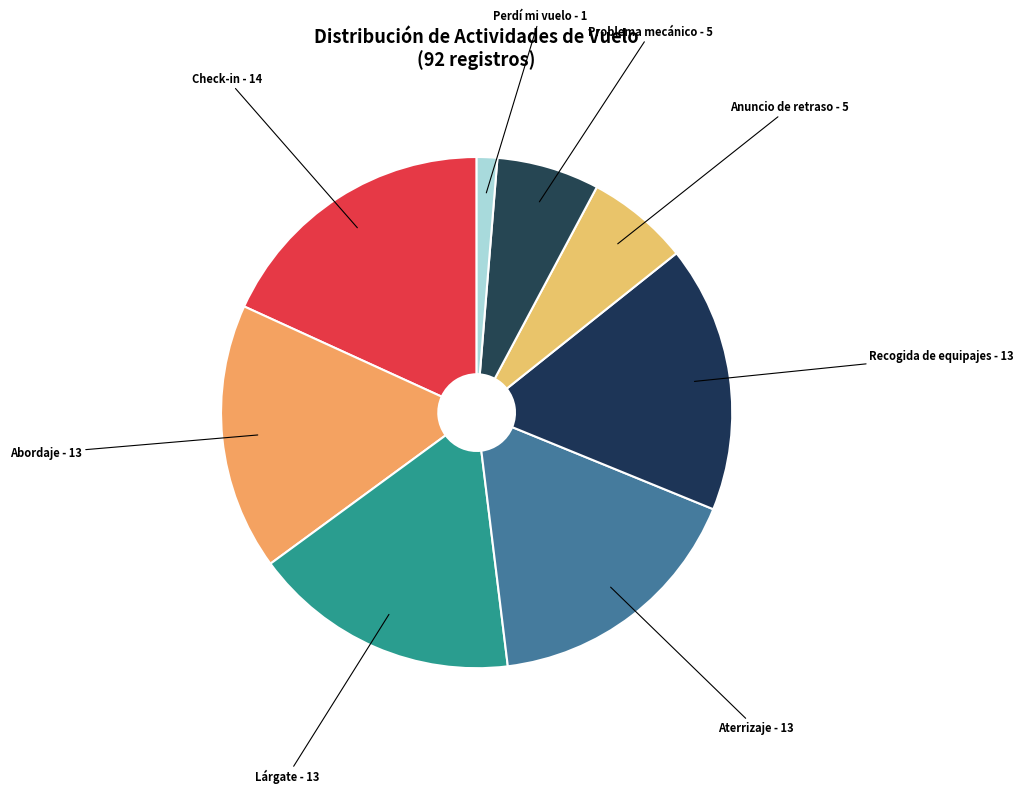

Is the sum of Abordaje - 13 and Perdí mi vuelo - 1 greater than half?

No